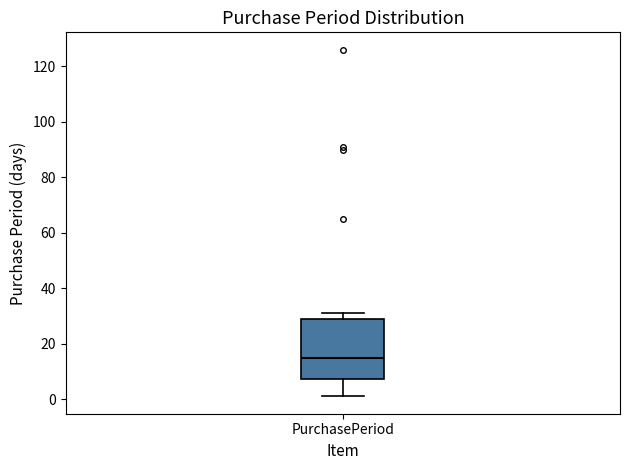

Read this box plot against the y-axis: the position of the median line, the range covered by the box, and the ends of both whiskers. The values are not printed on the chart, so give them approximately, as read against the axis.

median 16, box 8 to 28, whiskers 2 to 32